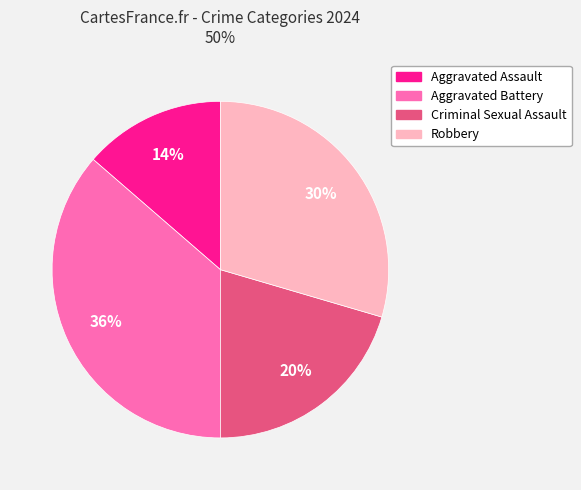

Is there a majority slice in this chart?

No